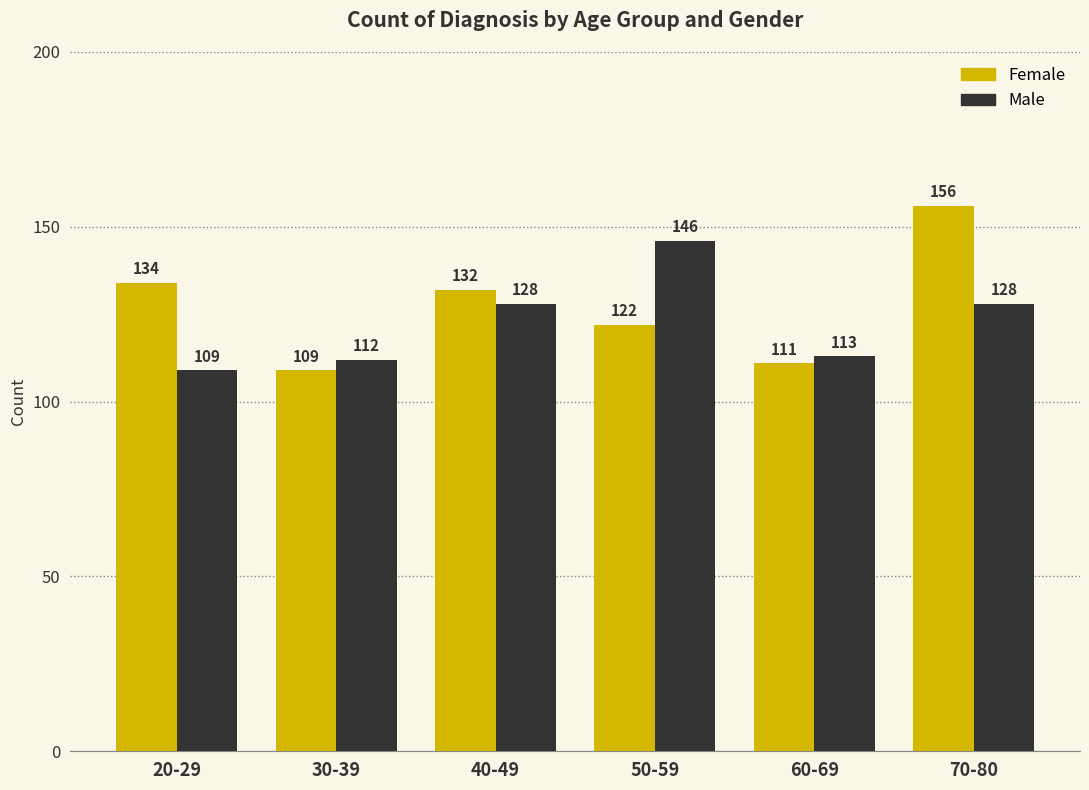

How many categories are shown in the chart?

6